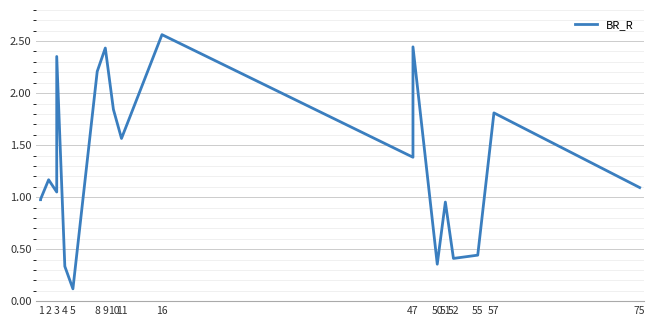

Does the chart display data point markers on the line(s)?

No